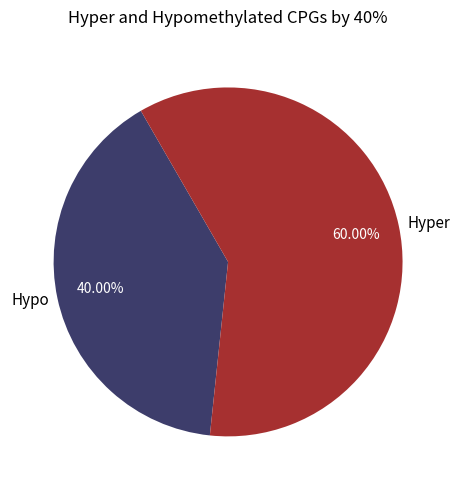

How many segments does this pie chart have?

2